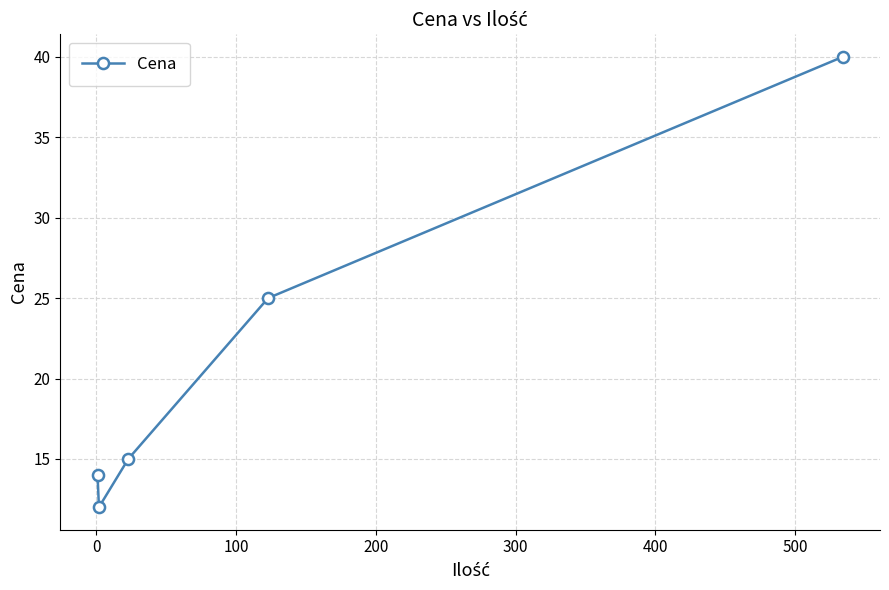

What is the minimum value shown in the chart?

12